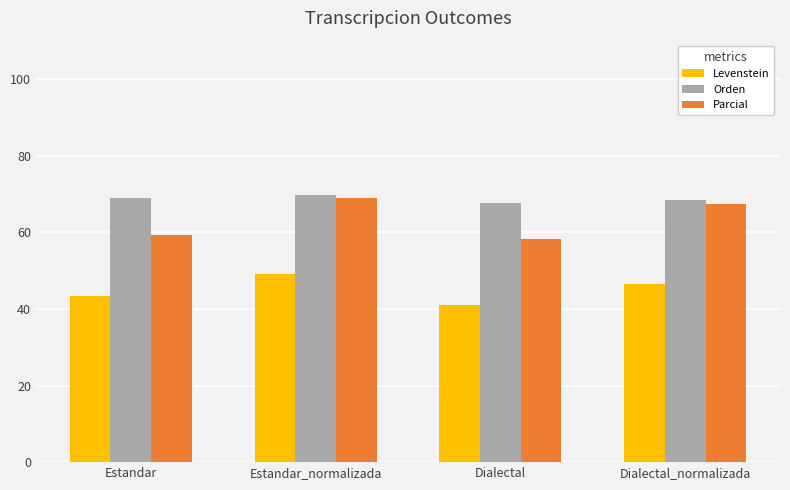

What is the label of the 2nd bar from the right?

Dialectal